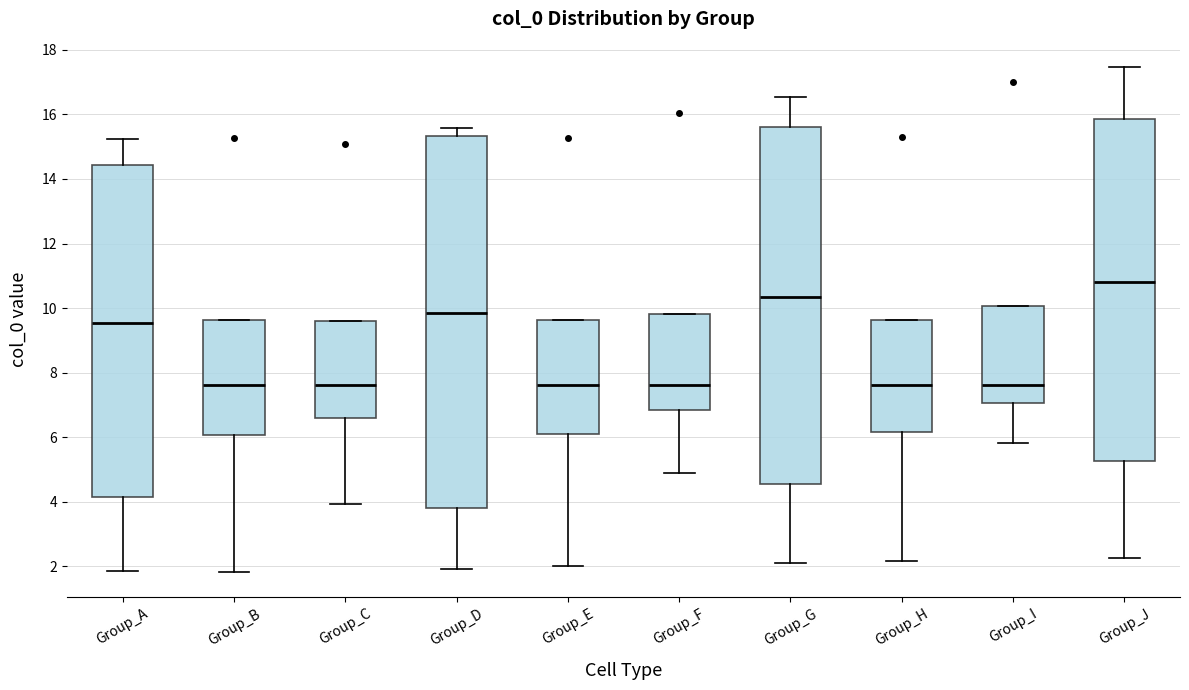

Which box's median line is the highest?

Group_J